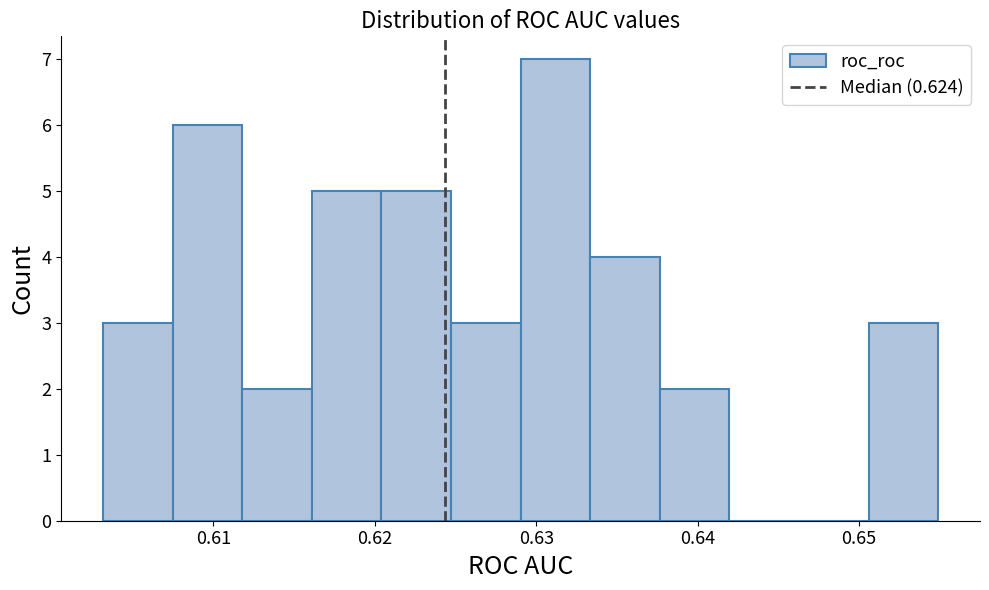

Over which range of the x-axis is the bar tallest?

0.629 to 0.633